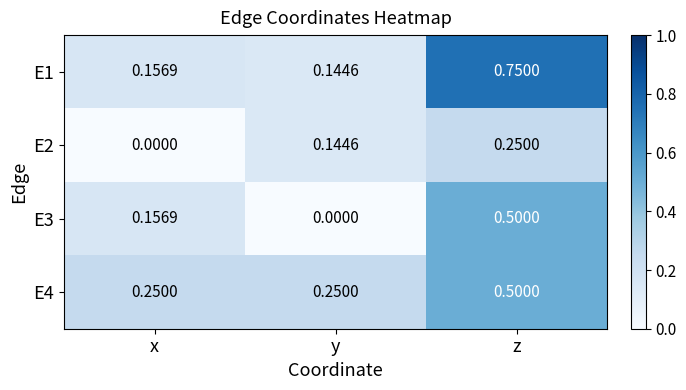

What is the total value across all series at y?

0.5